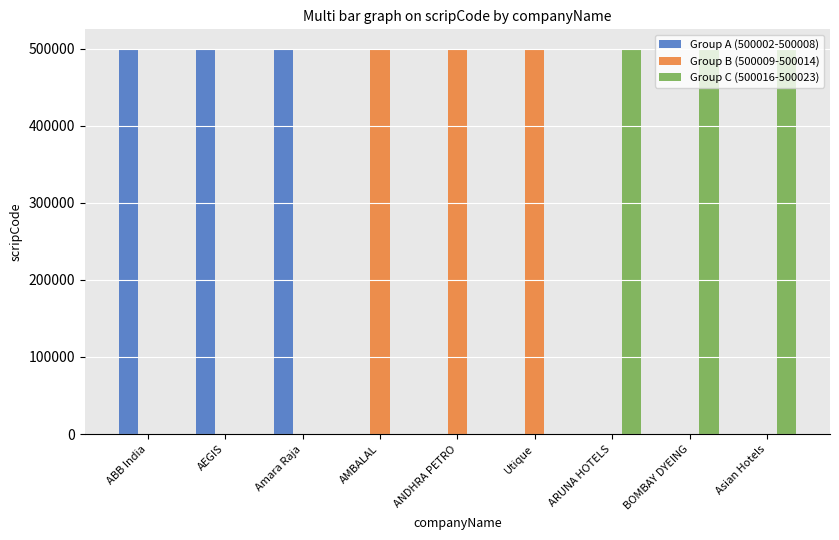

The value of Group B (500009-500014) at AEGIS is 211001. True or false?

False